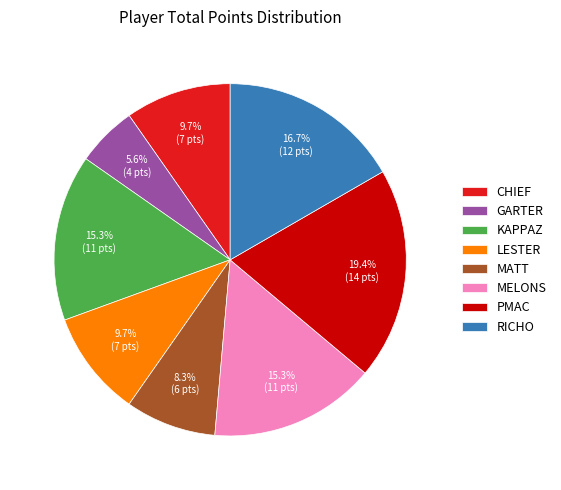

True or false: GARTER accounts for 18% of the total.

False